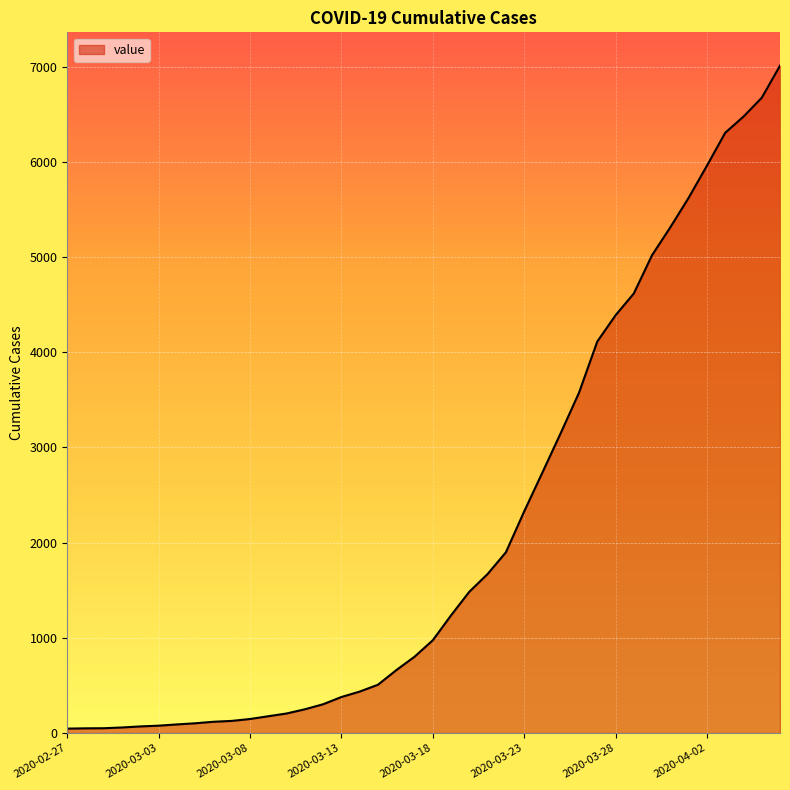

What is the average value?

2130